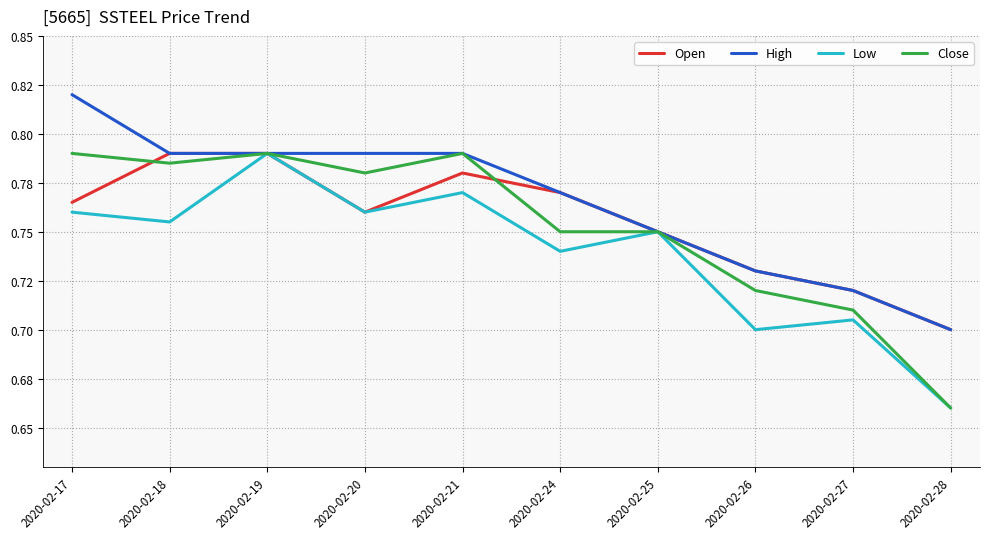

Which category has the highest value across all series?

2020-02-17